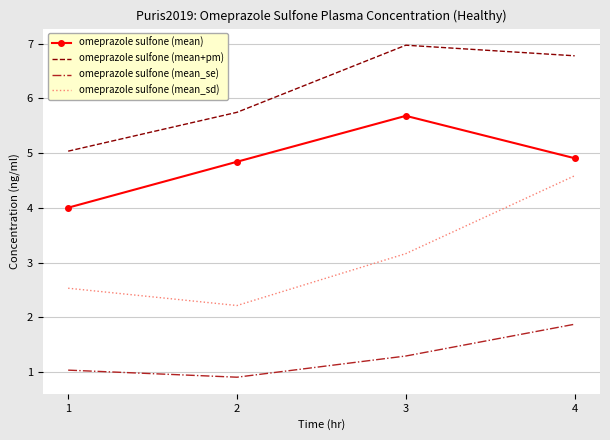

At how many categories does at least one series exceed 2?

4